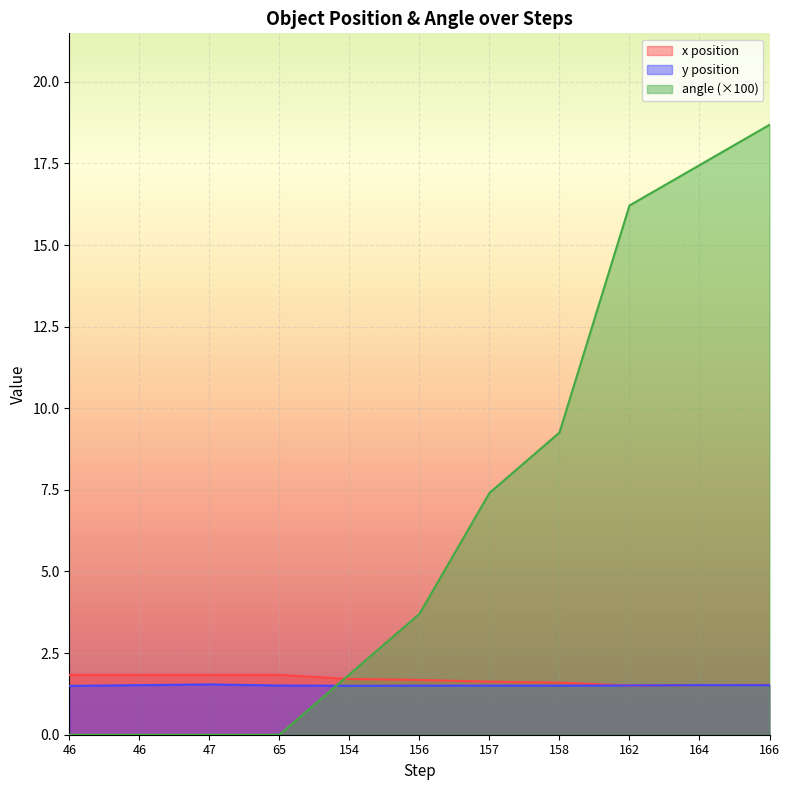

What is the sum of all y position values?

16.6